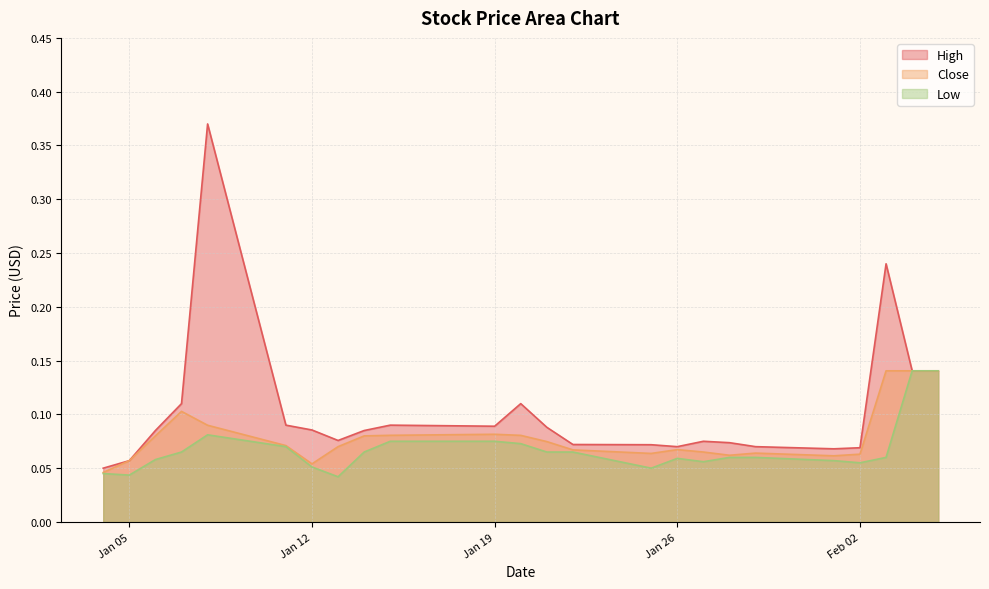

What is the difference between the second highest and minimum values in the Low series?

0.1